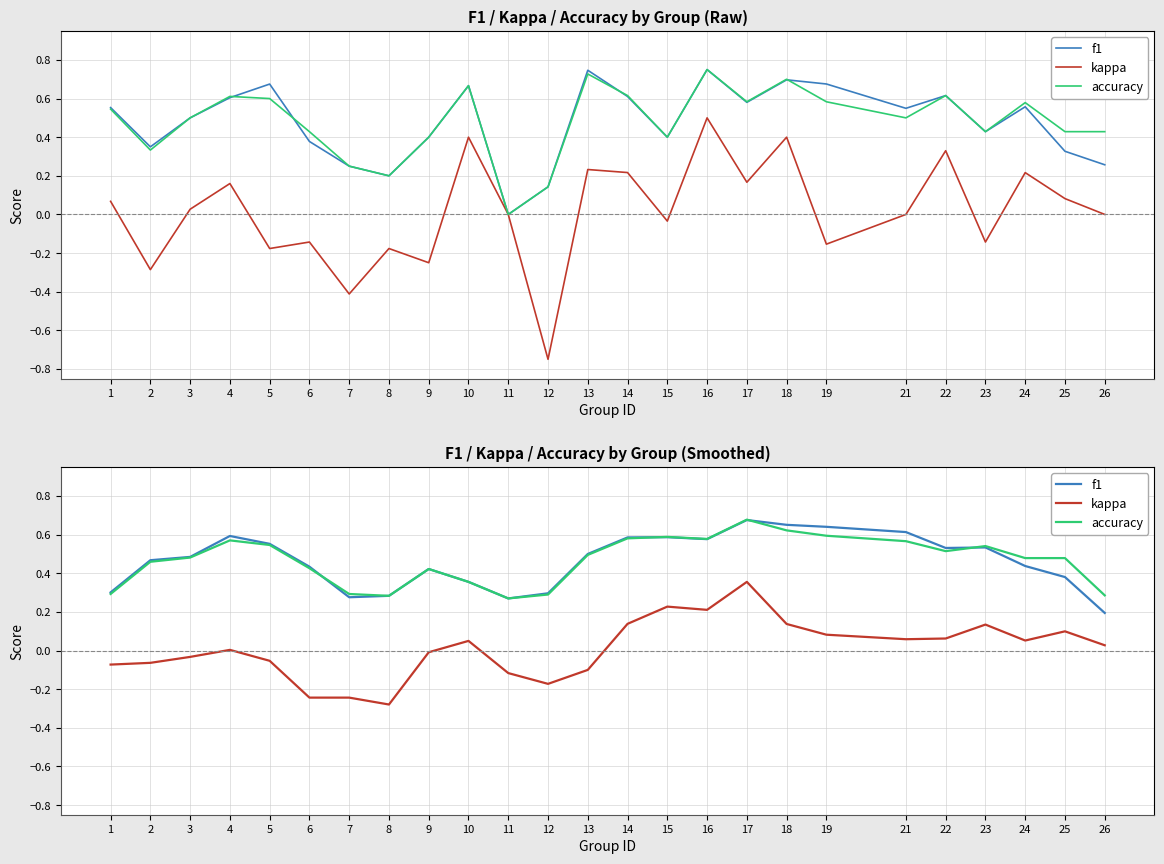

What is the difference between the second highest and minimum values in the kappa series?

0.5